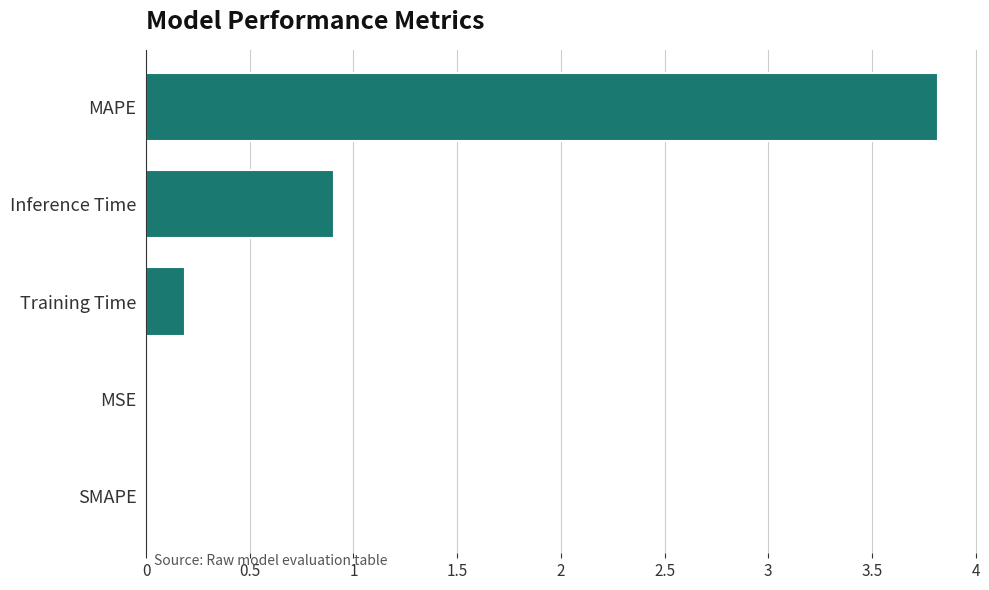

What is the change in value from Inference Time to SMAPE?

-0.9